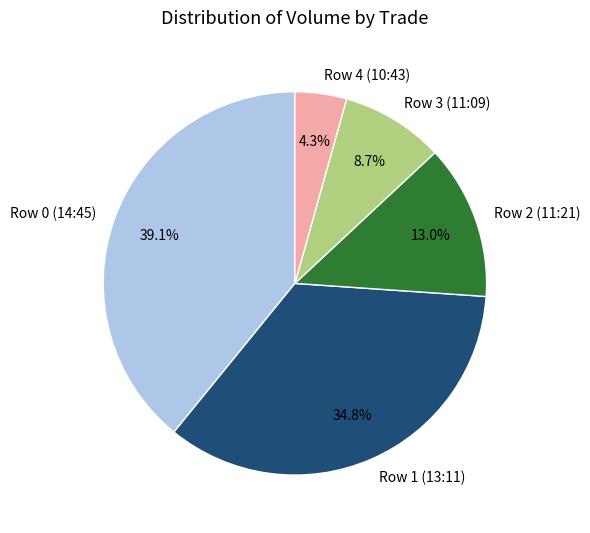

To the nearest percent, what is the combined percentage of Row 1 (13:11) and Row 0 (14:45)?

74%